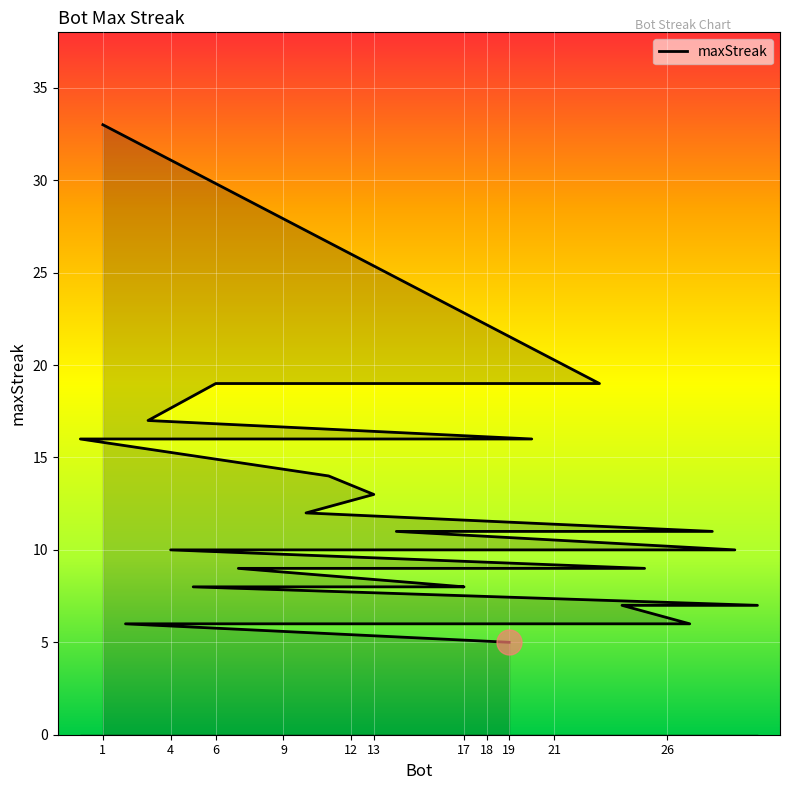

What is the greatest value displayed?

33